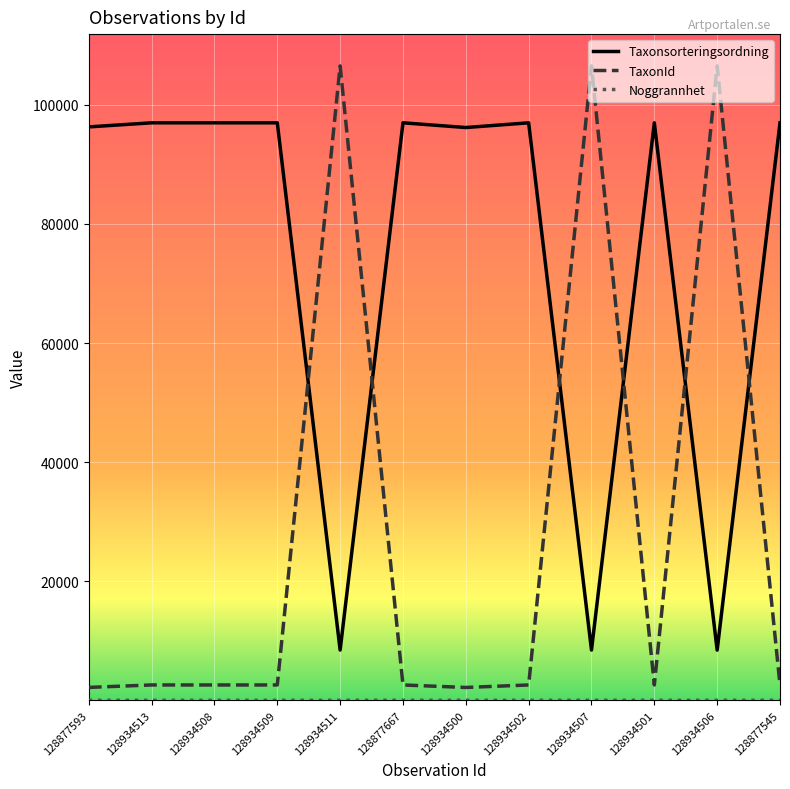

Between 128934513 and 128934507, which series saw the biggest shift?

TaxonId